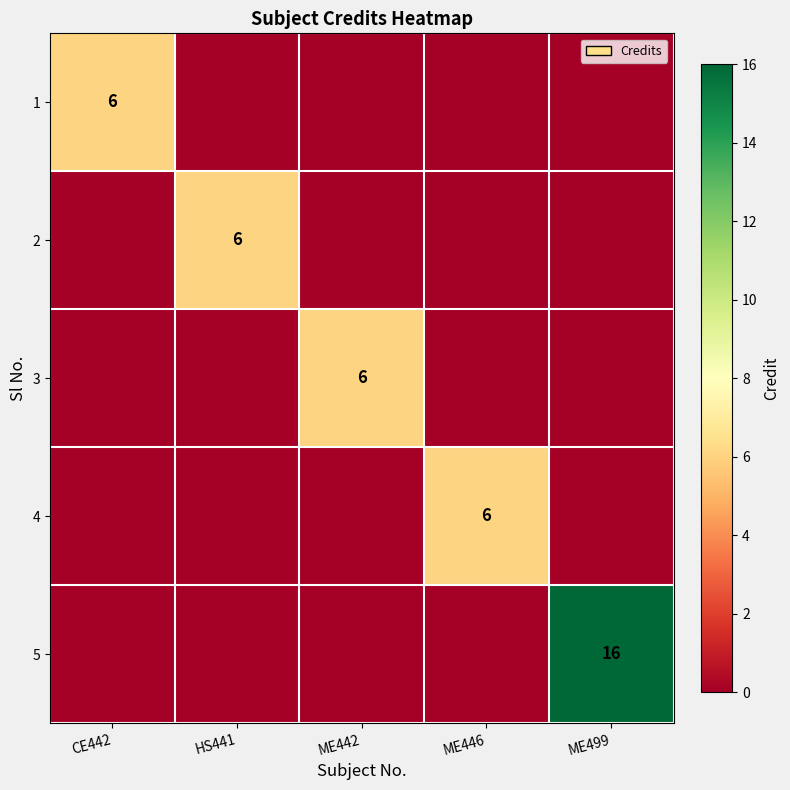

Is it true that 4 equals 9 at ME446?

False